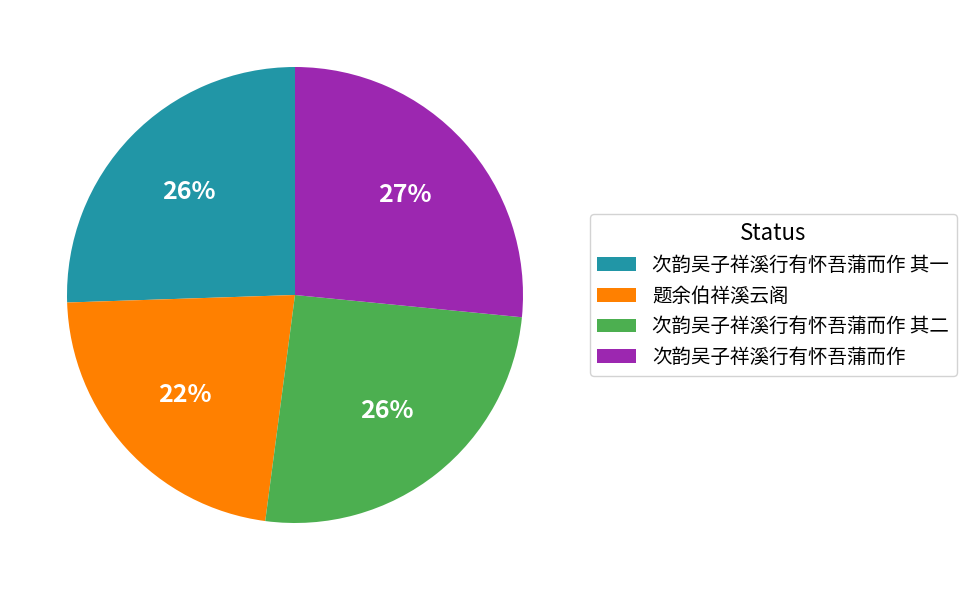

To the nearest percent, what portion does 次韵吴子祥溪行有怀吾蒲而作 represent?

27%